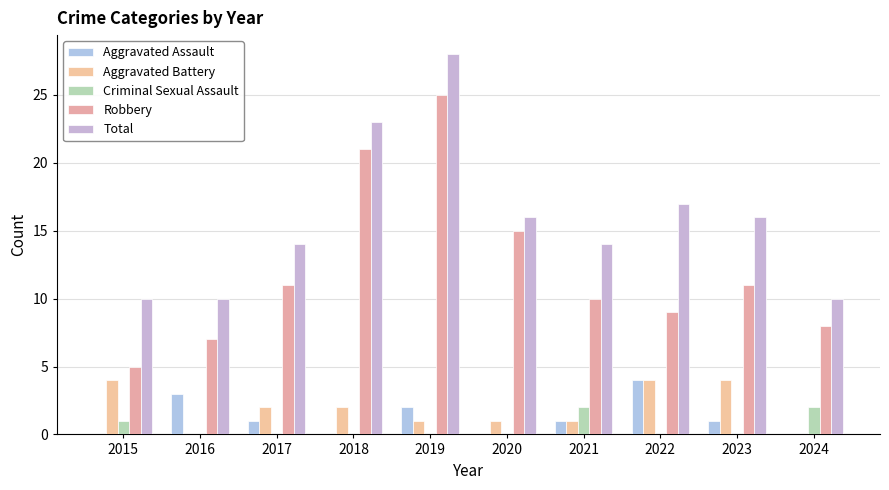

Does the chart contain stacked bars?

No